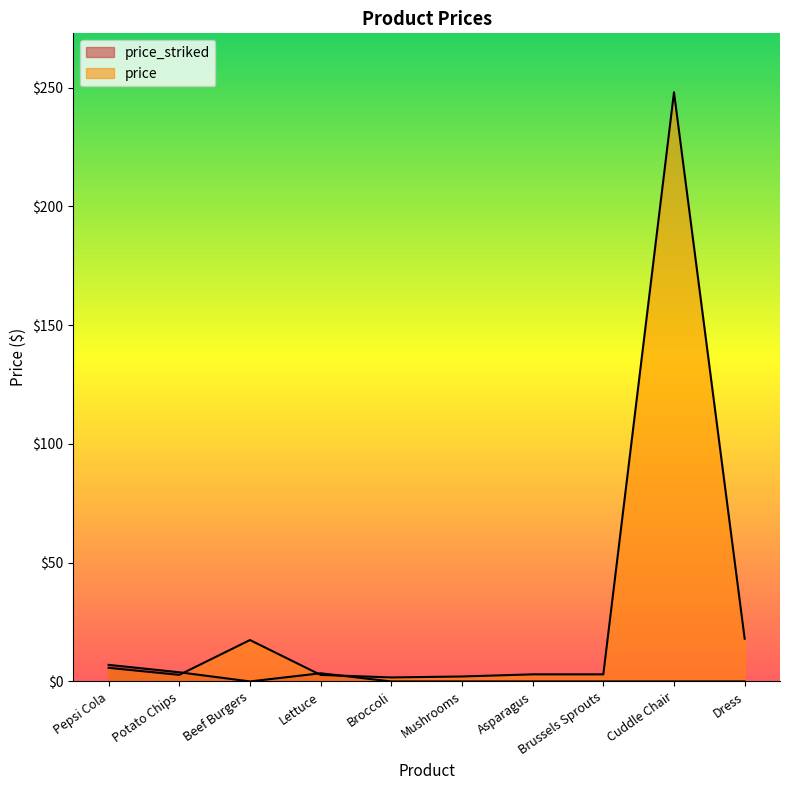

How many data points in price are less than 2?

1